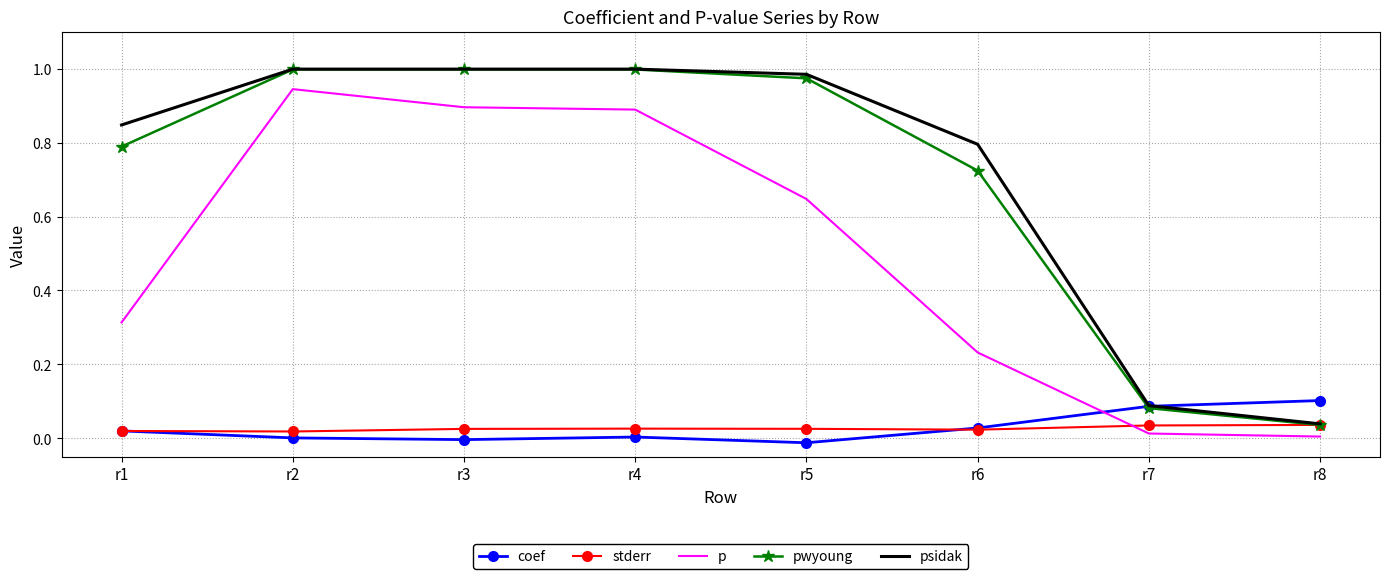

At which label does pwyoung reach its minimum?

r8